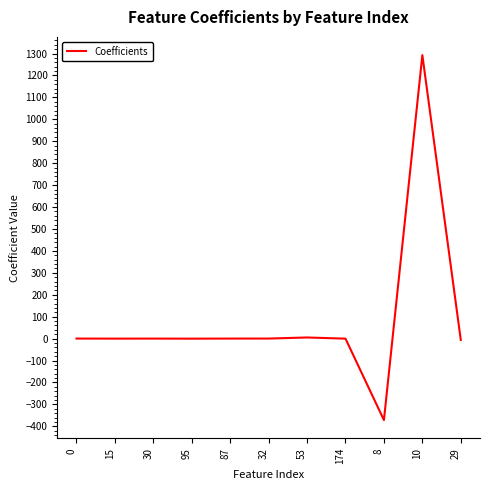

The value at 10 is 1292.8. True or false?

True